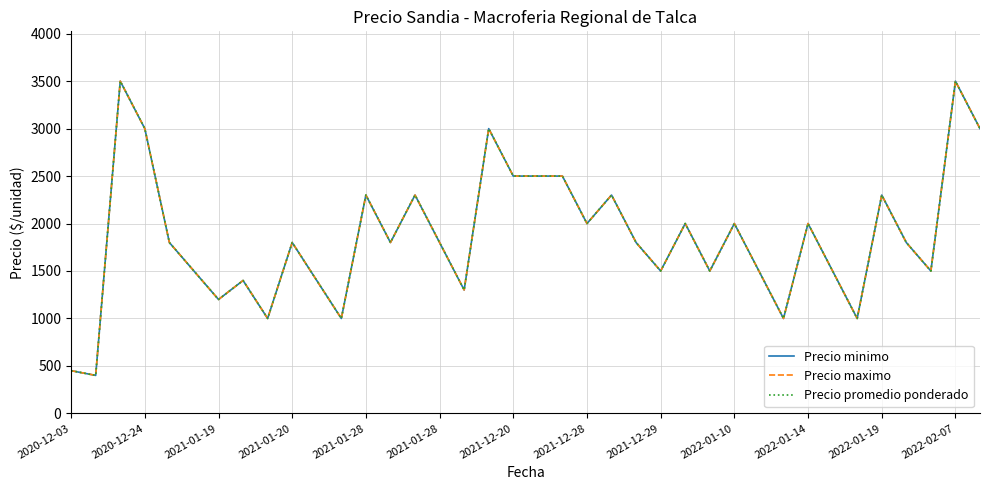

Is this an area chart (filled region under the line)?

No